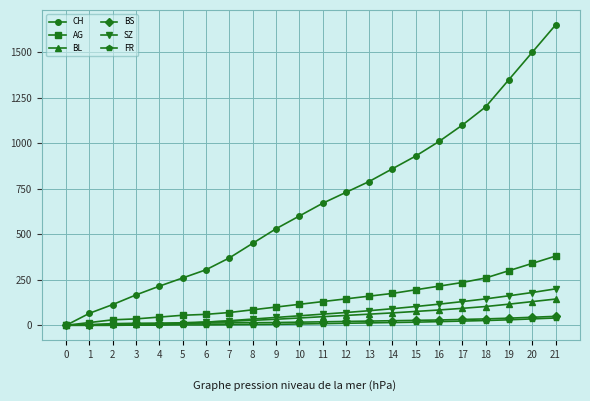

Which series has the largest total across all categories?

CH